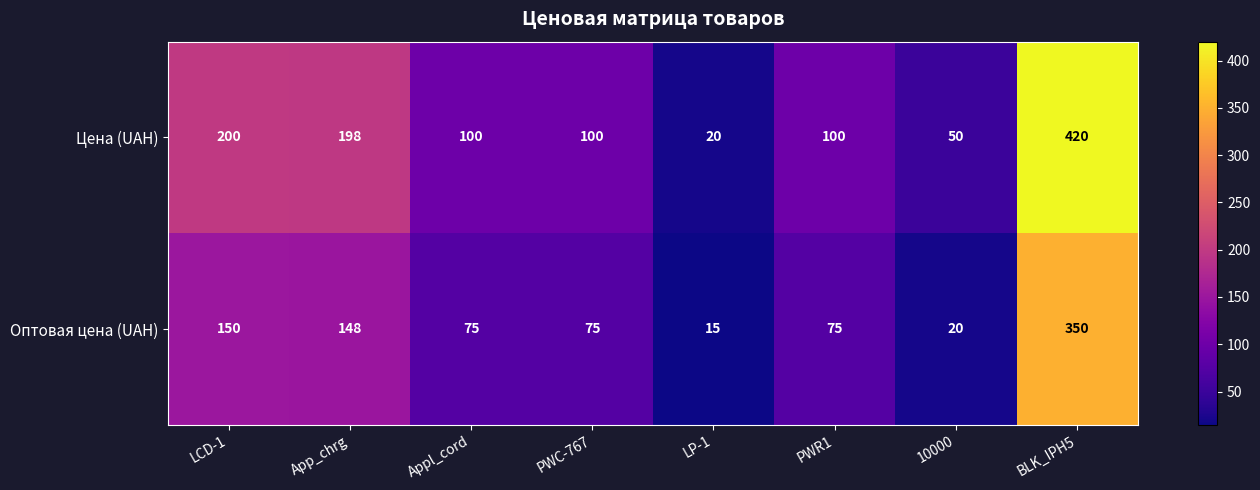

What is the difference between the highest and lowest values at 10000?

30